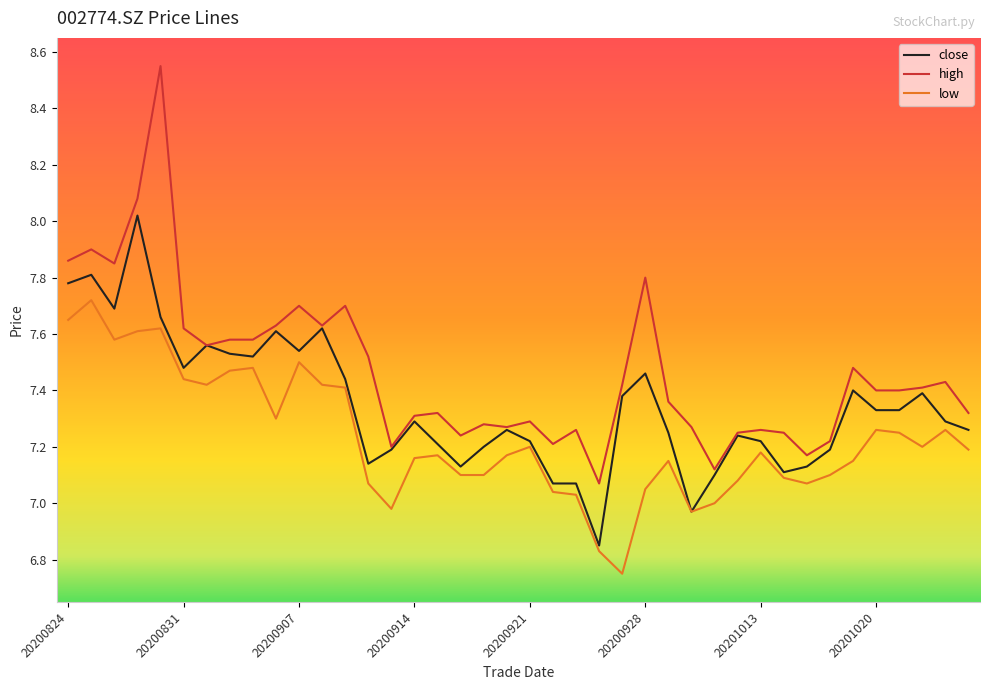

List the series in order of their peak value, lowest first.

low, close, high